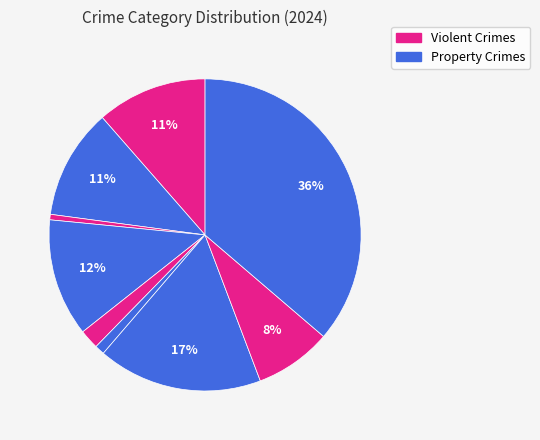

Count the number of slices in the pie.

9